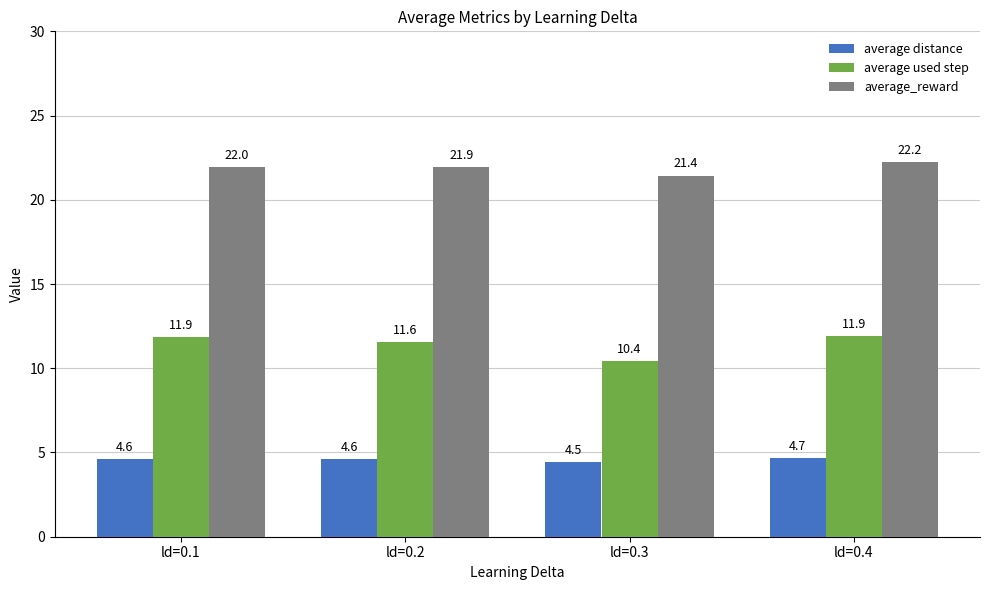

Which series has the largest range (max minus min)?

average used step